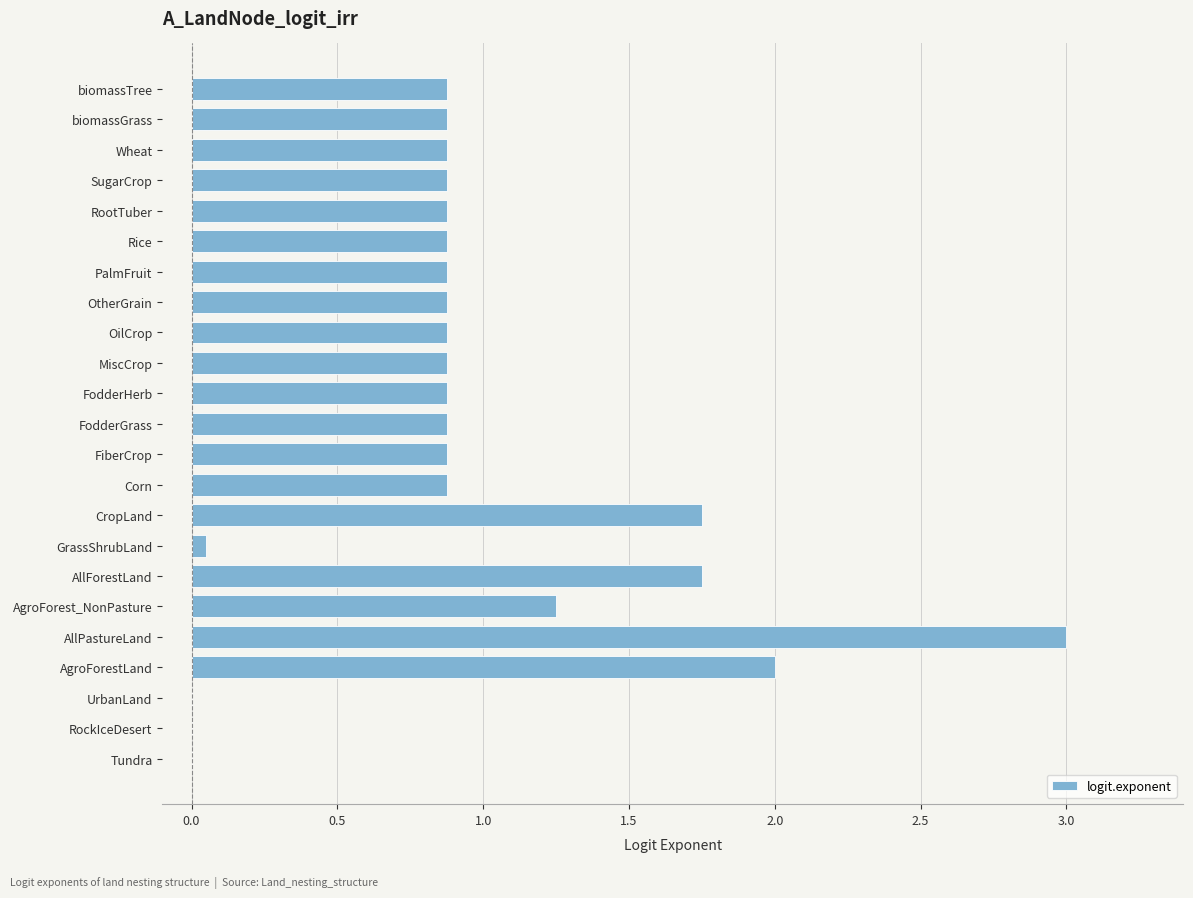

The value at Corn is 1.2. True or false?

False